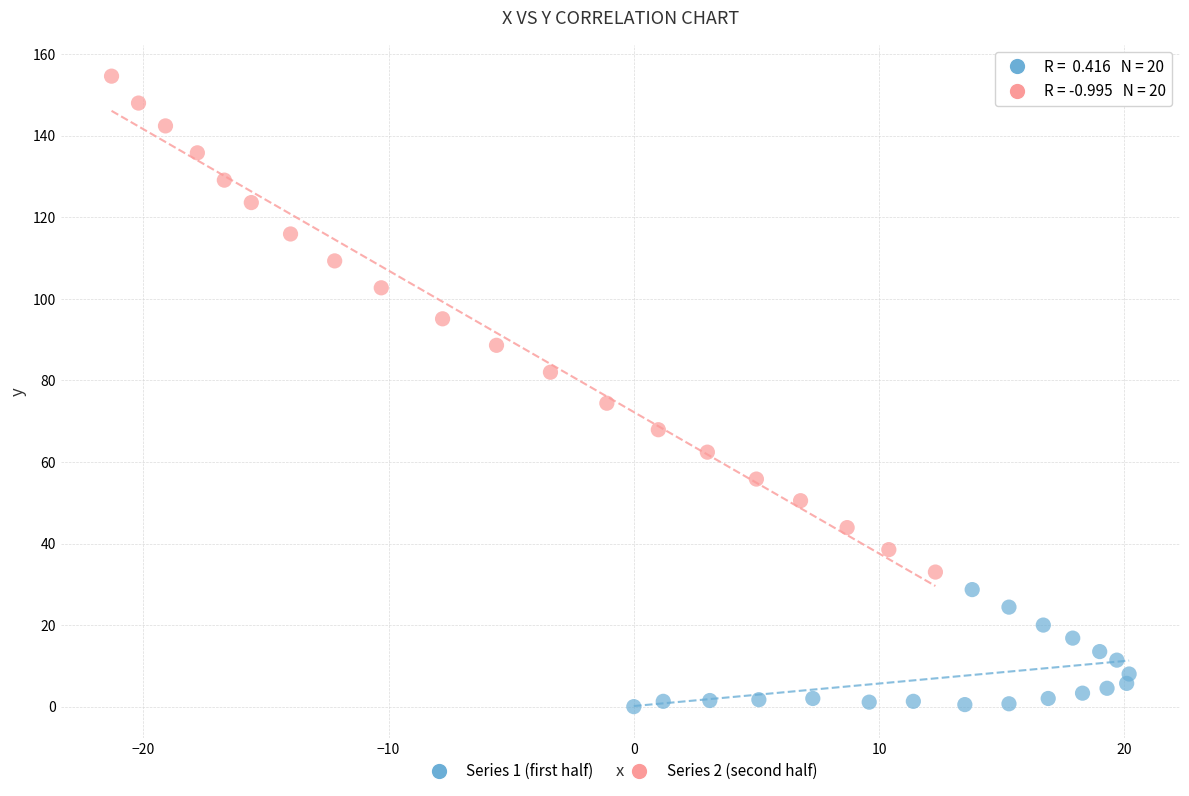

Which series has the largest Y range (max minus min)?

Series 2 (second half)